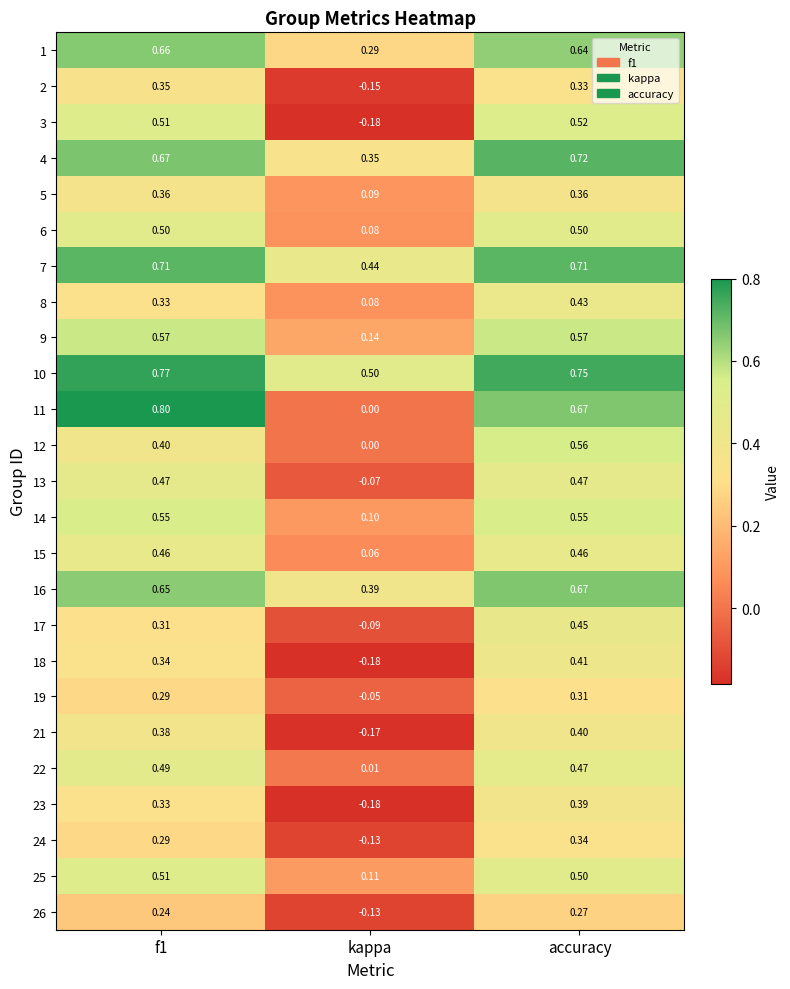

What is the total value across all series at kappa?

1.3